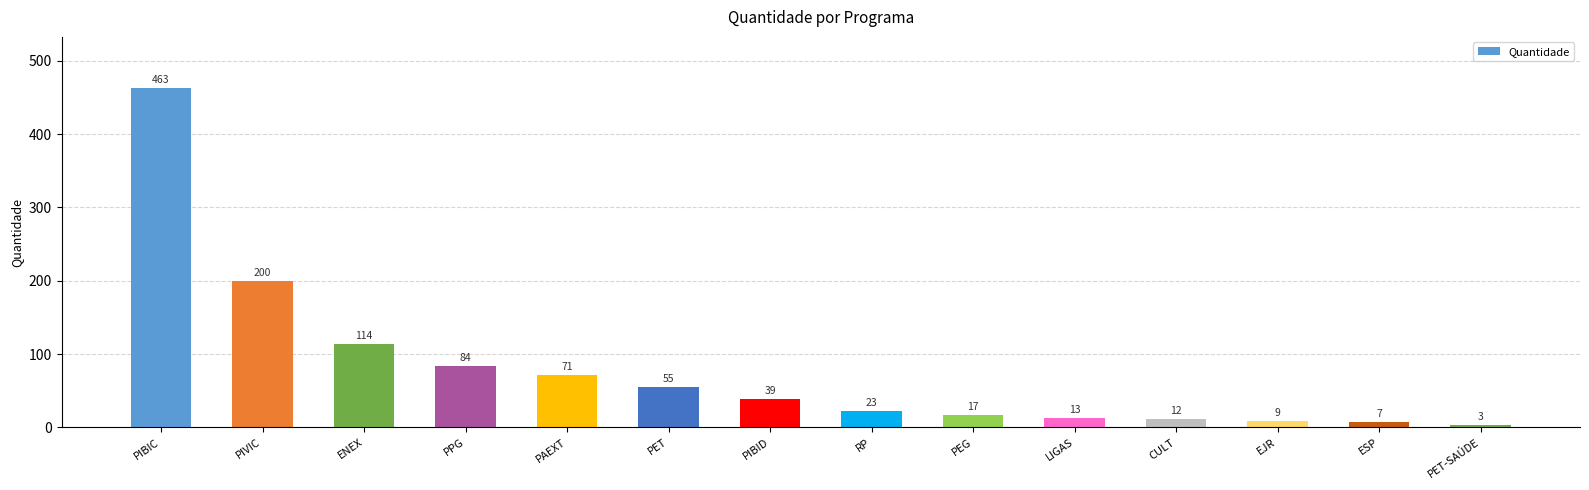

Read the value at PAEXT, to the nearest 5.

70